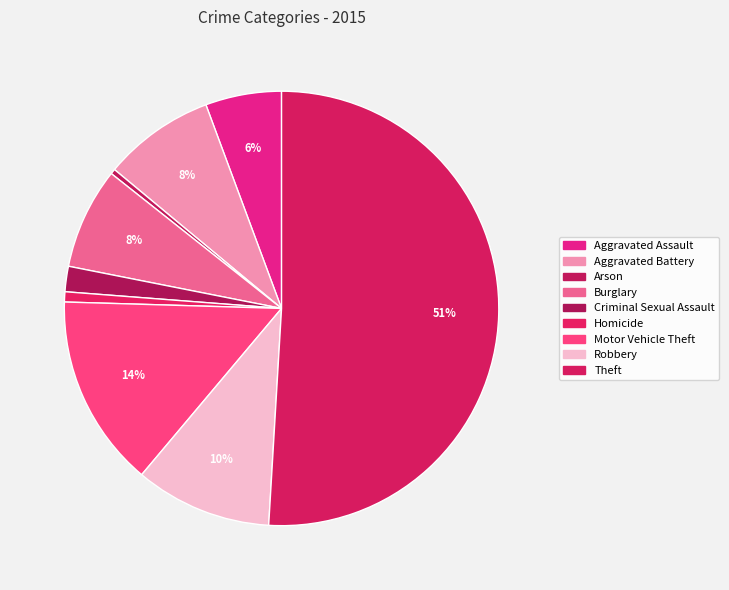

How many slices are in this pie chart?

9